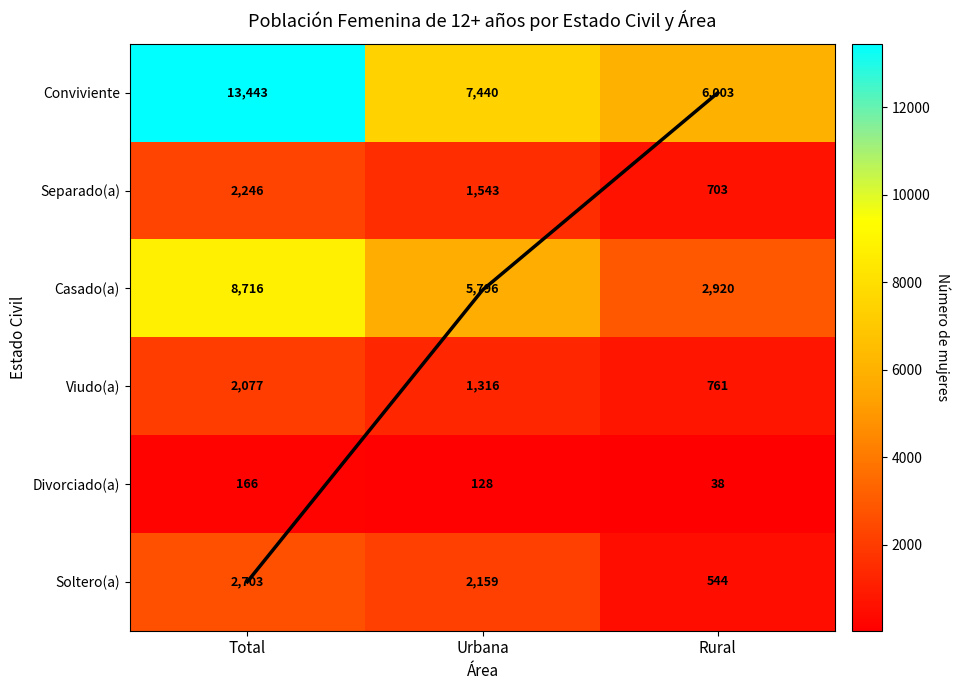

True or false: Divorciado(a) has a value of 128 at Urbana.

True